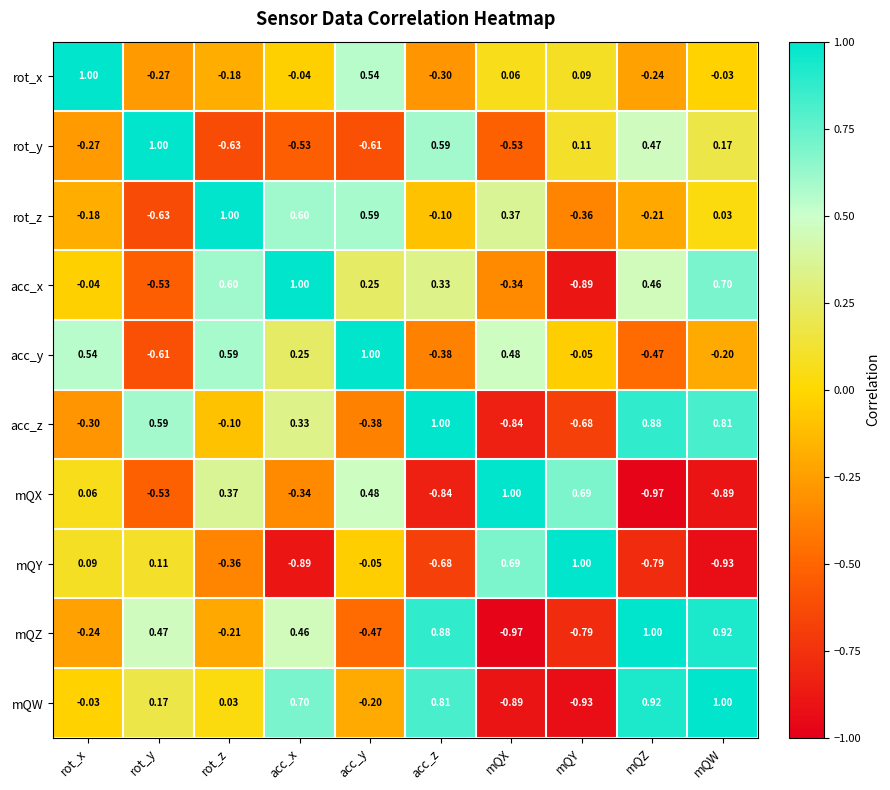

Where is acc_x nearest to the value 0?

rot_x